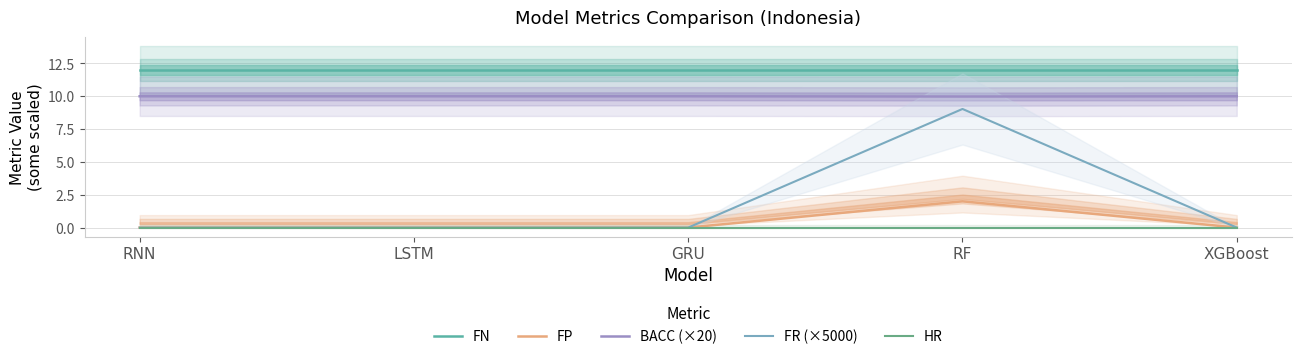

The FR (×5000) series shows 0.0 at LSTM. True or false?

True